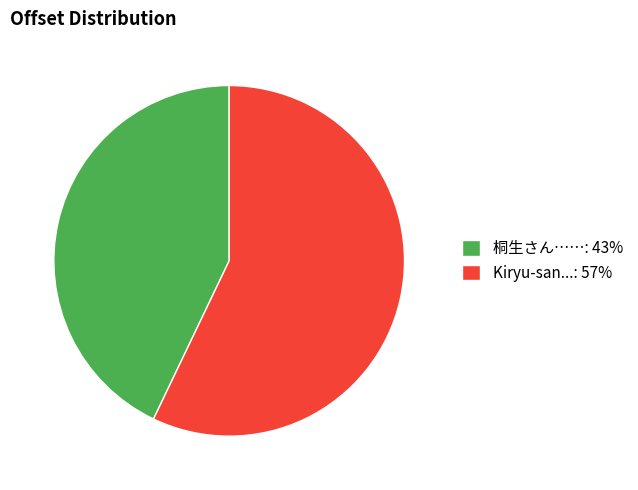

The Kiryu-san...: 57% slice represents 64% of the pie. True or false?

False